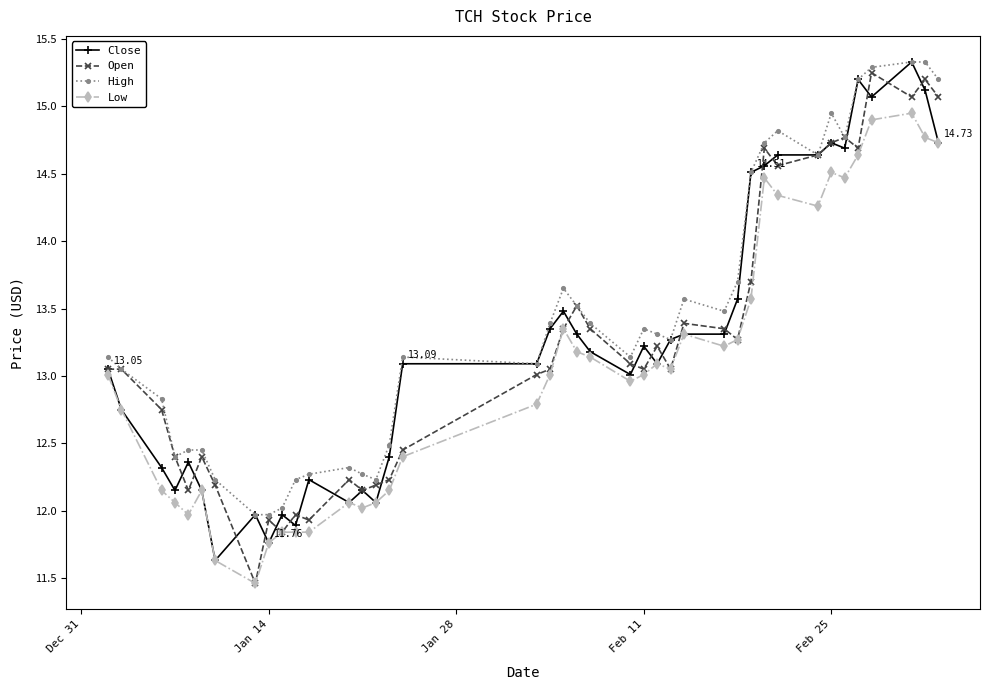

True or false: High and Low intersect in this chart.

False